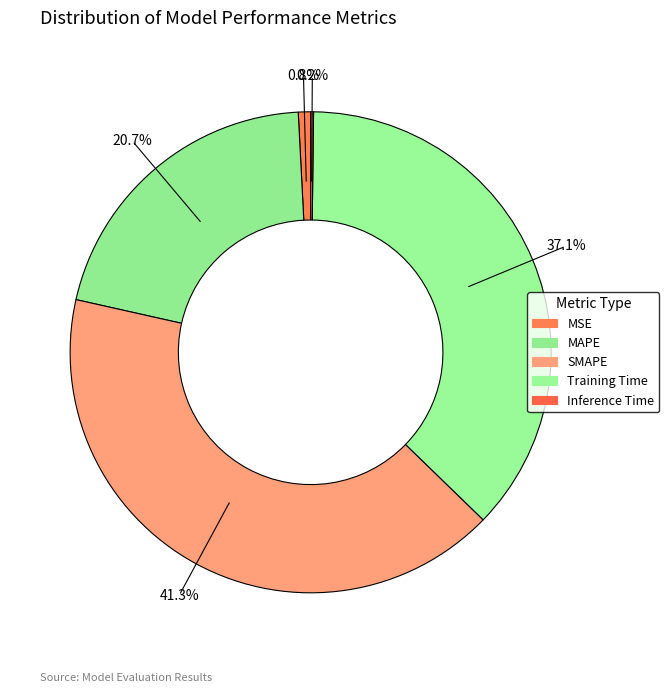

The Inference Time slice represents 7% of the pie. True or false?

False